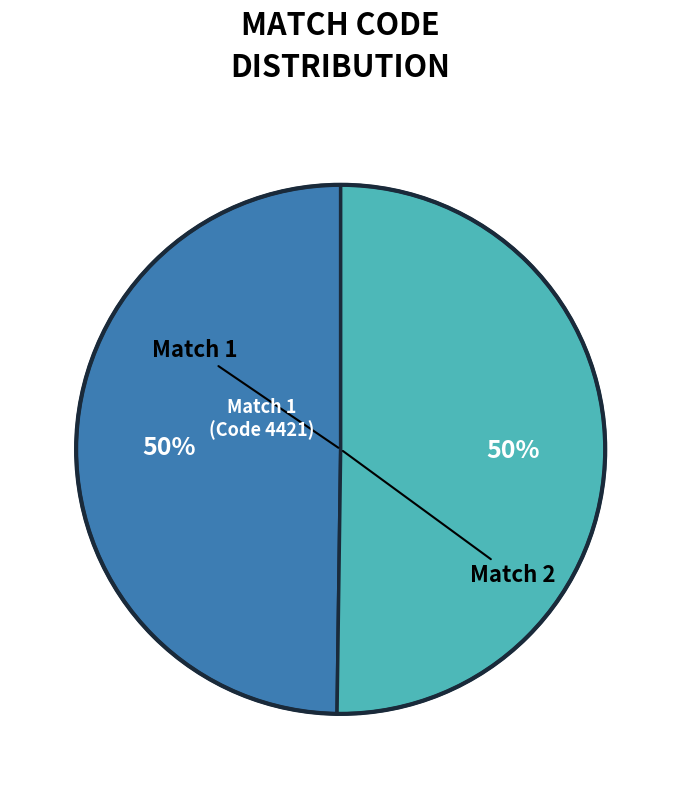

To the nearest percent, what is the average slice percentage?

50%